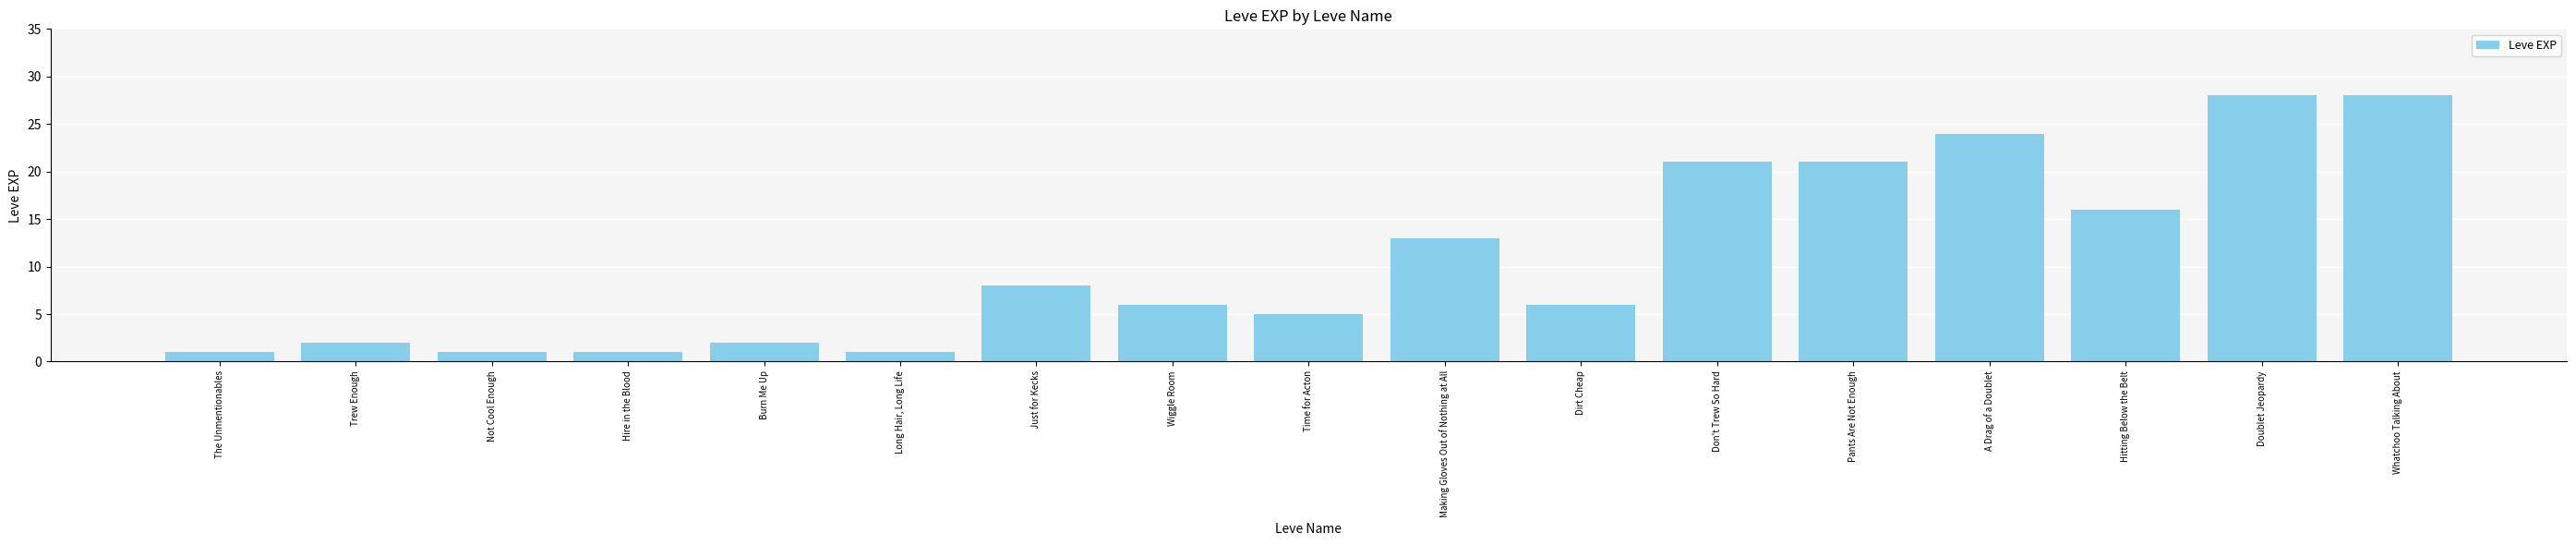

What is the difference between the values at Making Gloves Out of Nothing at All and Just for Kecks?

5